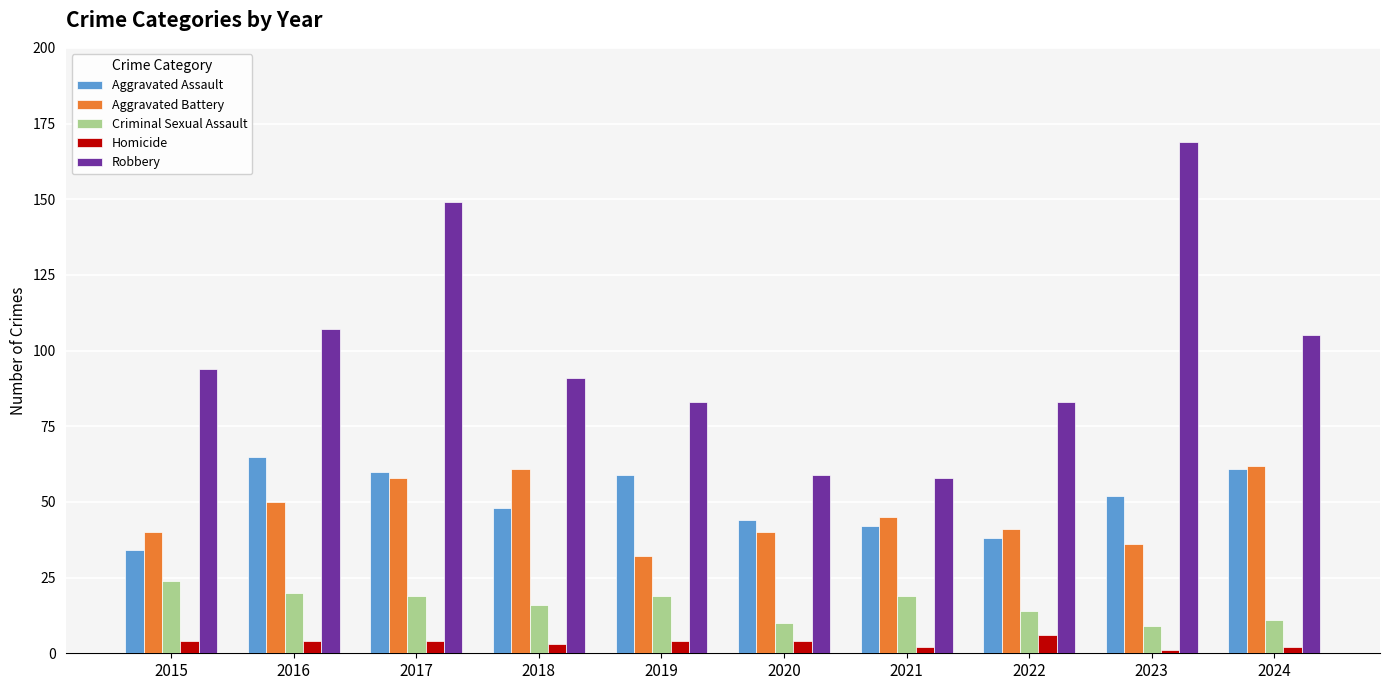

Reading left to right, list all the values displayed in this chart.

Aggravated Assault: 34	65	60	48	59	44	42	38	52	61
Aggravated Battery: 40	50	58	61	32	40	45	41	36	62
Criminal Sexual Assault: 24	20	19	16	19	10	19	14	9	11
Homicide: 4	4	4	3	4	4	2	6	1	2
Robbery: 94	107	149	91	83	59	58	83	169	105